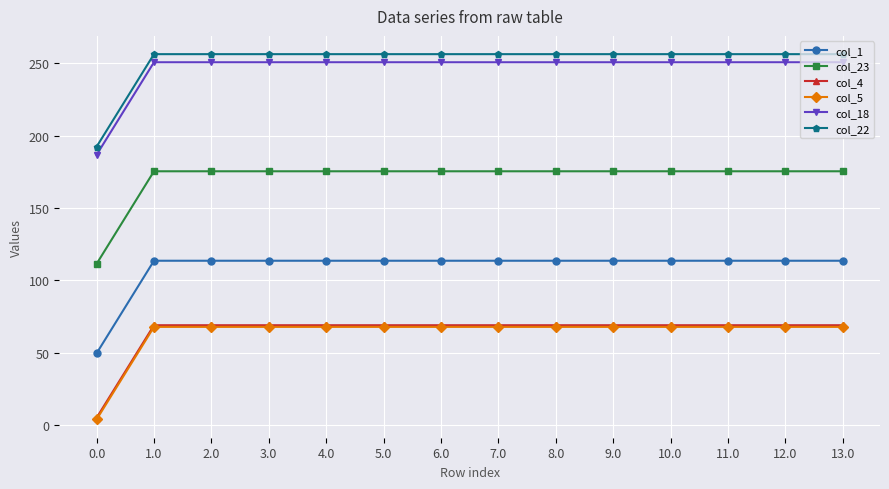

Reading right to left, extract all data points from this chart.

col_1: 13.0=113.5	12.0=113.5	11.0=113.5	10.0=113.5	9.0=113.5	8.0=113.5	7.0=113.5	6.0=113.5	5.0=113.5	4.0=113.5	3.0=113.5	2.0=113.5	1.0=113.5	0.0=49.5
col_23: 13.0=175.3	12.0=175.3	11.0=175.3	10.0=175.3	9.0=175.3	8.0=175.3	7.0=175.3	6.0=175.3	5.0=175.3	4.0=175.3	3.0=175.3	2.0=175.3	1.0=175.3	0.0=111.3
col_4: 13.0=68.9	12.0=68.9	11.0=68.9	10.0=68.9	9.0=68.9	8.0=68.9	7.0=68.9	6.0=68.9	5.0=68.9	4.0=68.9	3.0=68.9	2.0=68.9	1.0=68.9	0.0=4.9
col_5: 13.0=67.8	12.0=67.8	11.0=67.8	10.0=67.8	9.0=67.8	8.0=67.8	7.0=67.8	6.0=67.8	5.0=67.8	4.0=67.8	3.0=67.8	2.0=67.8	1.0=67.8	0.0=3.8
col_18: 13.0=250.7	12.0=250.7	11.0=250.7	10.0=250.7	9.0=250.7	8.0=250.7	7.0=250.7	6.0=250.7	5.0=250.7	4.0=250.7	3.0=250.7	2.0=250.7	1.0=250.7	0.0=186.7
col_22: 13.0=256.3	12.0=256.3	11.0=256.3	10.0=256.3	9.0=256.3	8.0=256.3	7.0=256.3	6.0=256.3	5.0=256.3	4.0=256.3	3.0=256.3	2.0=256.3	1.0=256.3	0.0=192.3